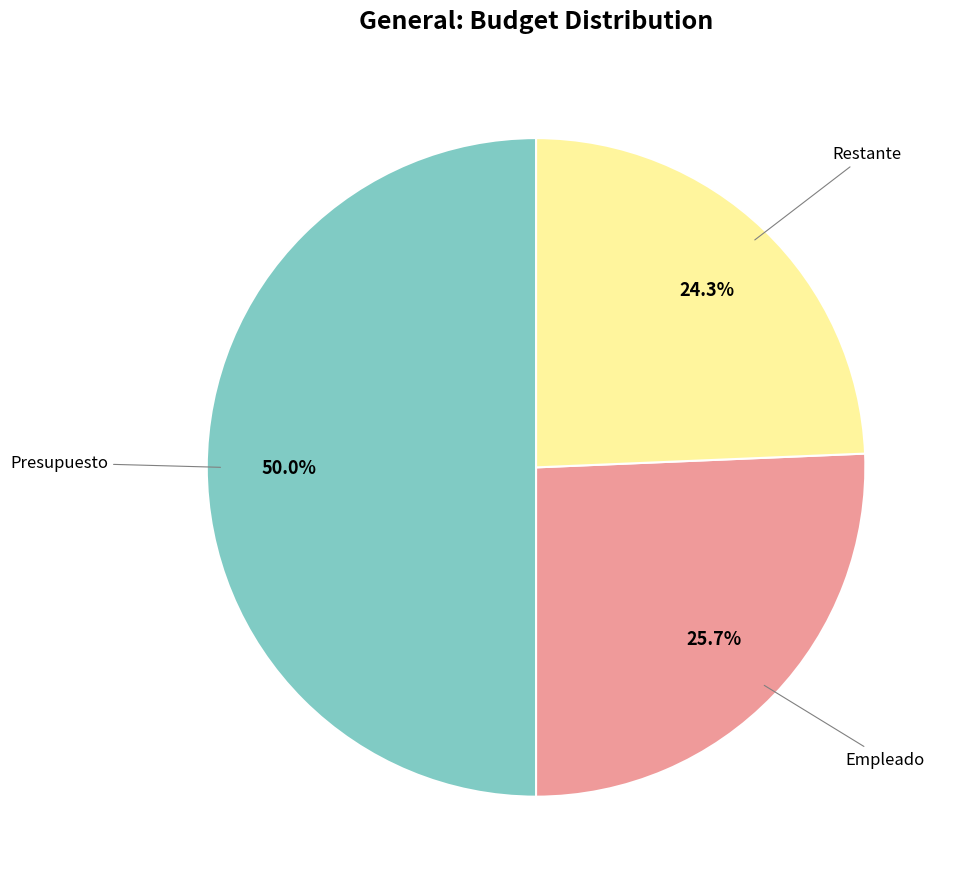

Count the number of slices in the pie.

3